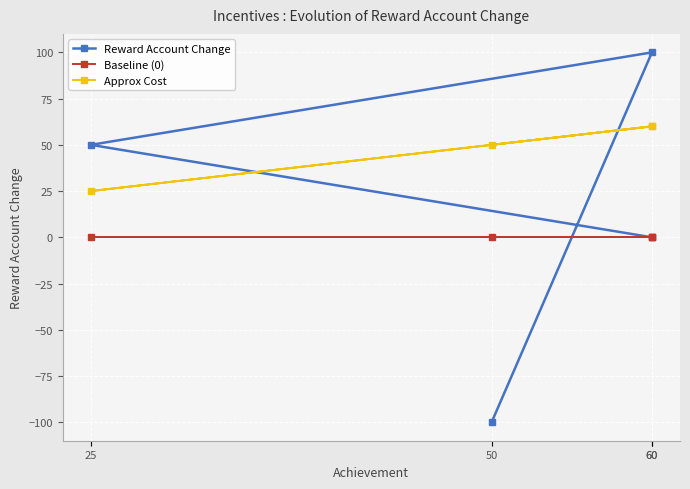

What is the difference between the highest and lowest values at 60?

60